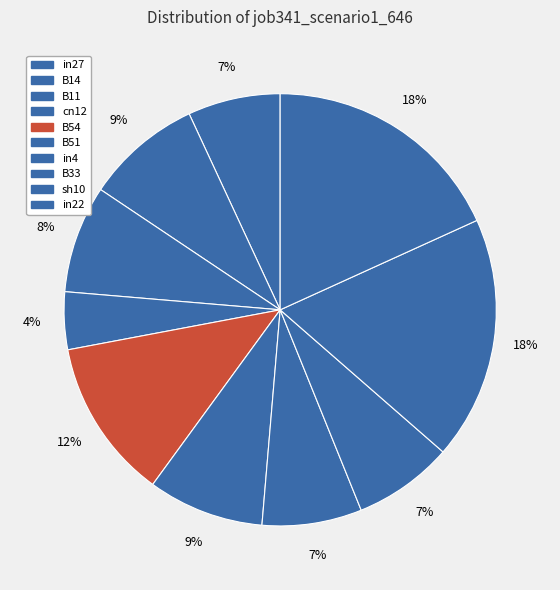

What is the change in value from B14 to B54?

+0.1